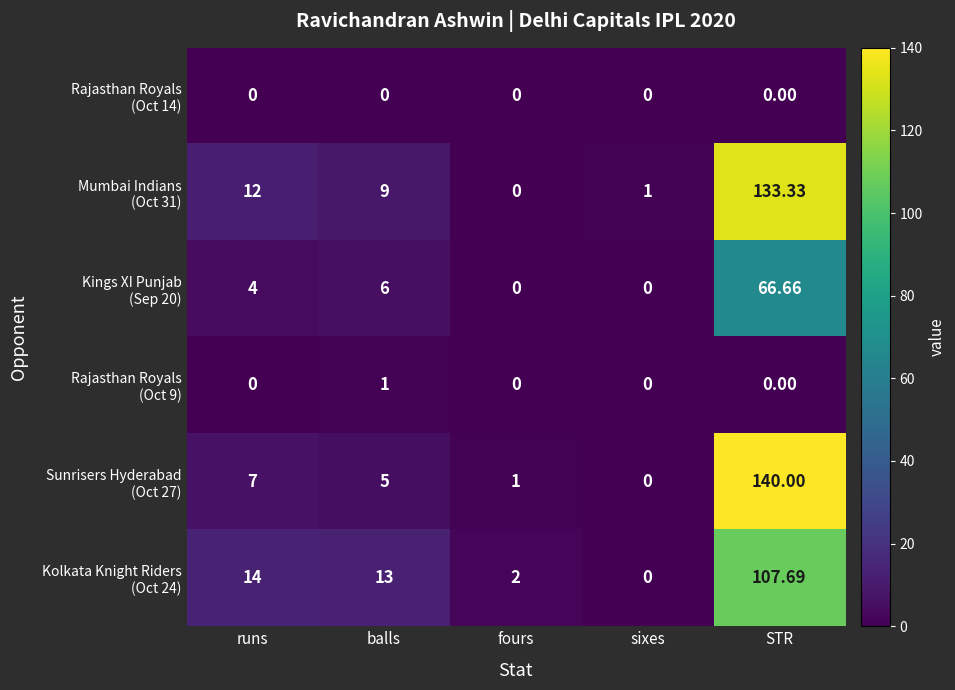

At which category is the sum across all series the highest?

STR